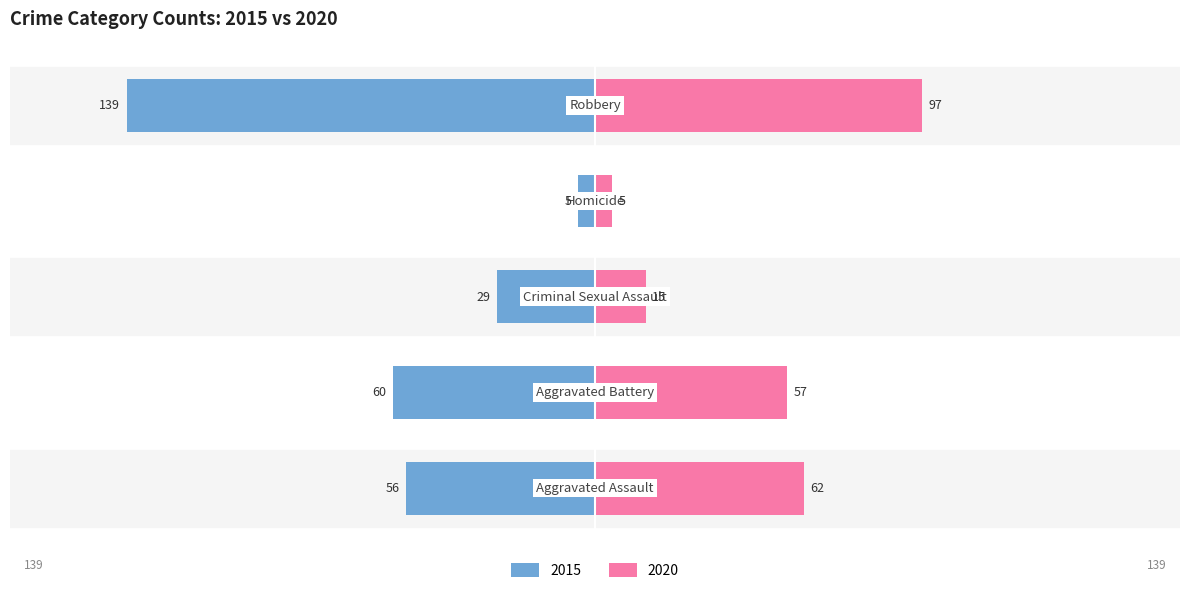

What position from the left is Criminal Sexual Assault?

3